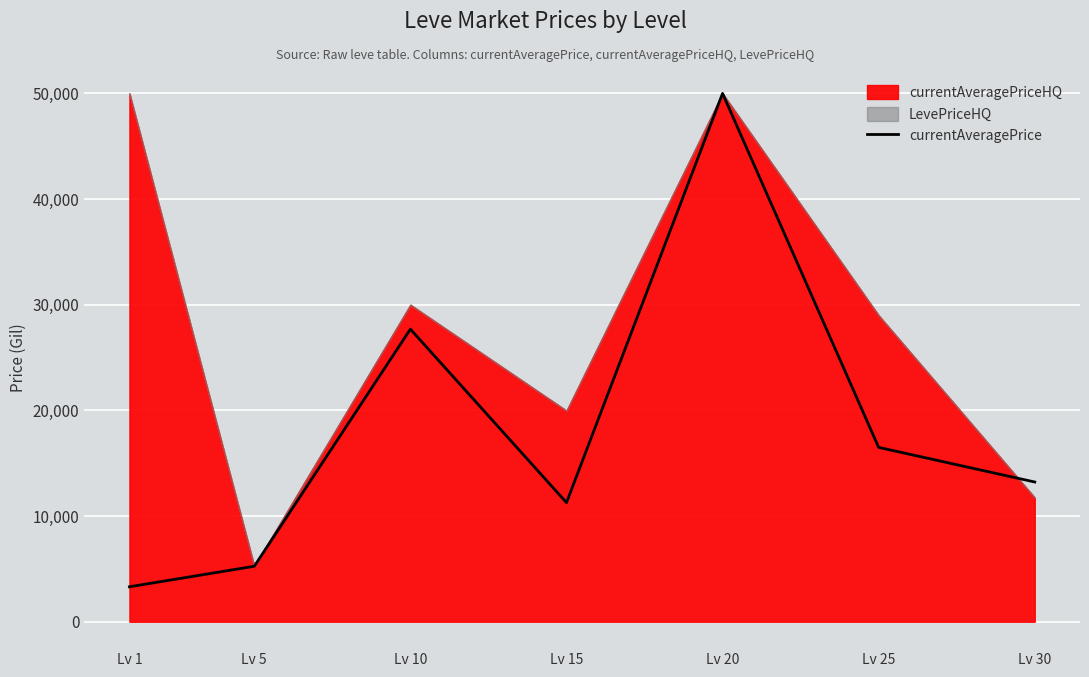

Which label corresponds to the largest value in the chart?

Lv 20